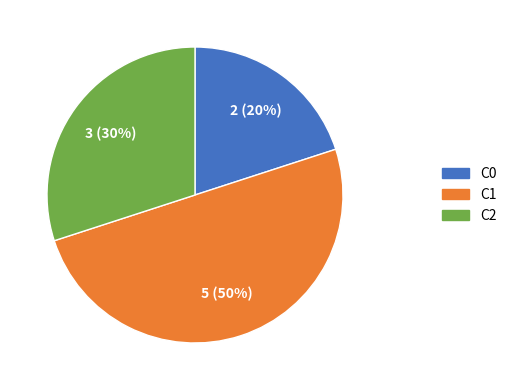

Between C0 and C2, which is larger?

C2